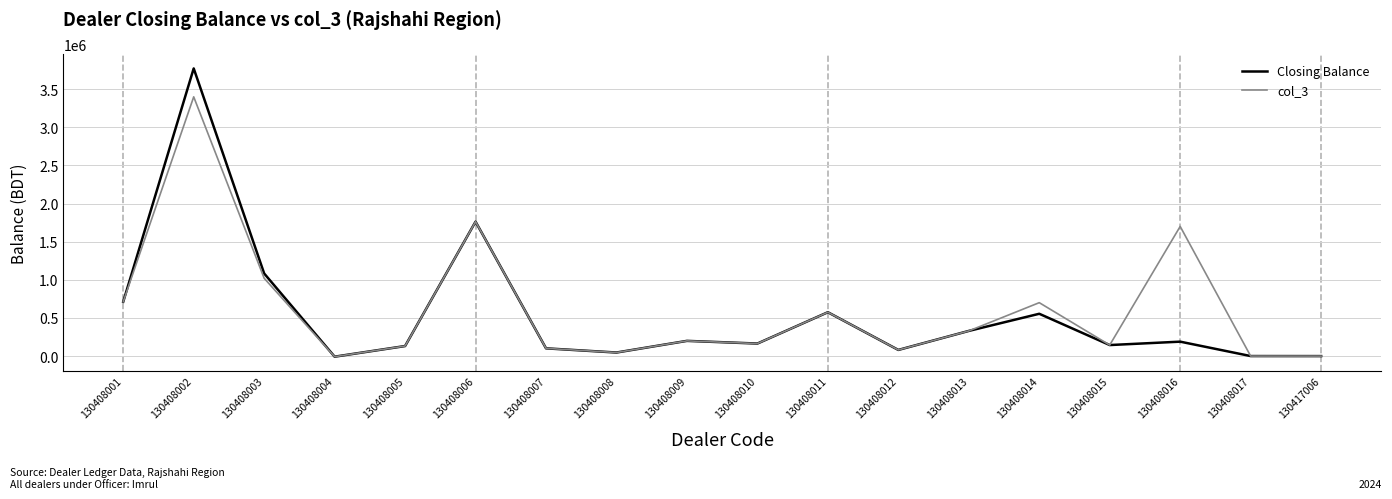

In col_3, how many points are lower than both neighbors (excluding endpoints)?

5